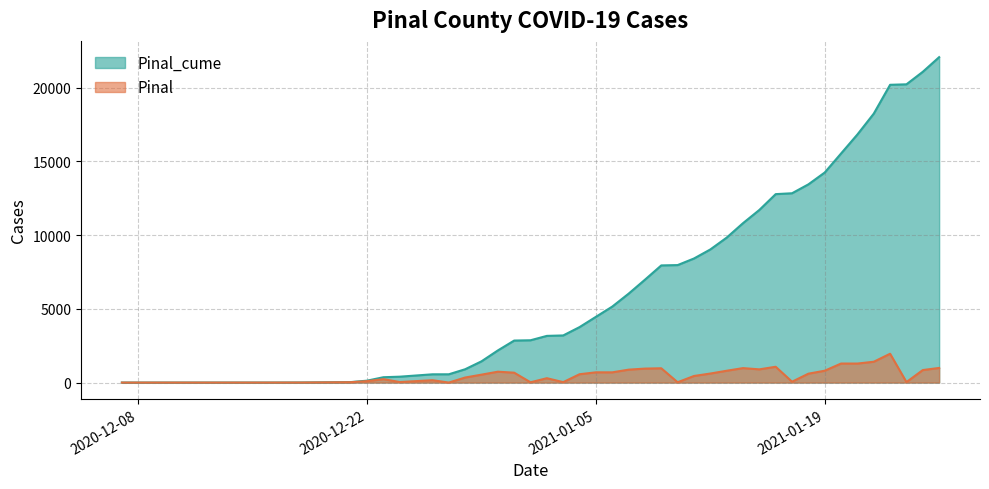

What are all the series names shown in the legend?

Pinal_cume, Pinal